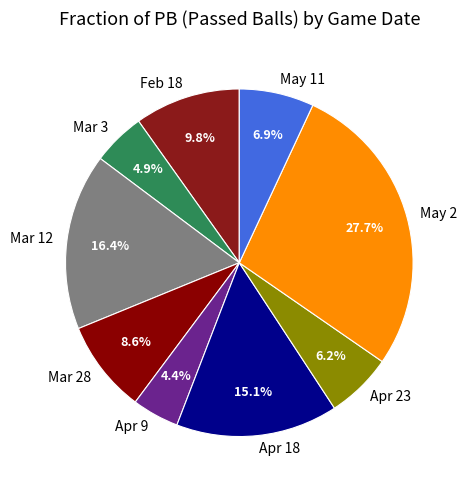

Is Apr 18 the majority of the pie?

No